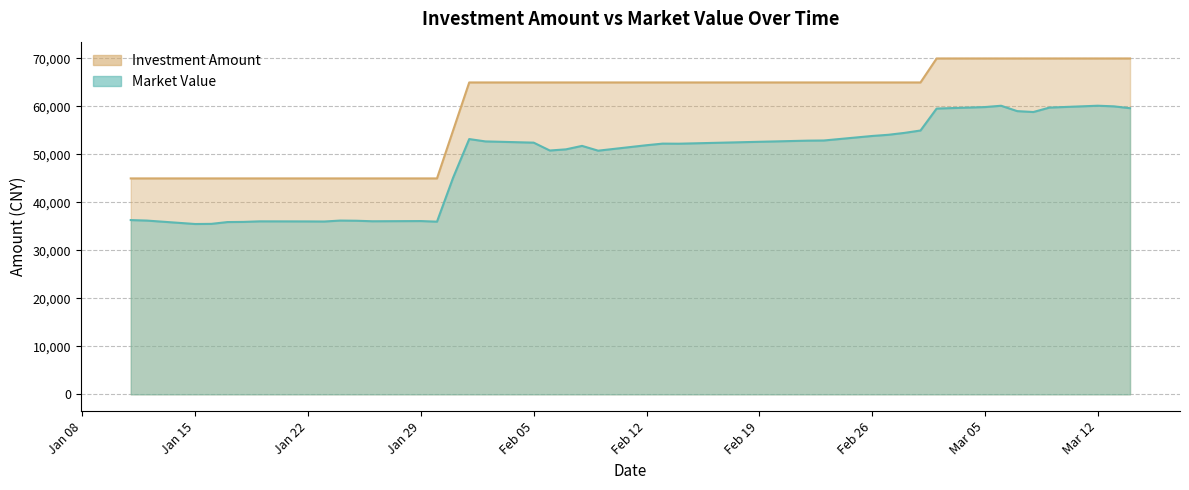

What is the greatest value displayed?

70000.0